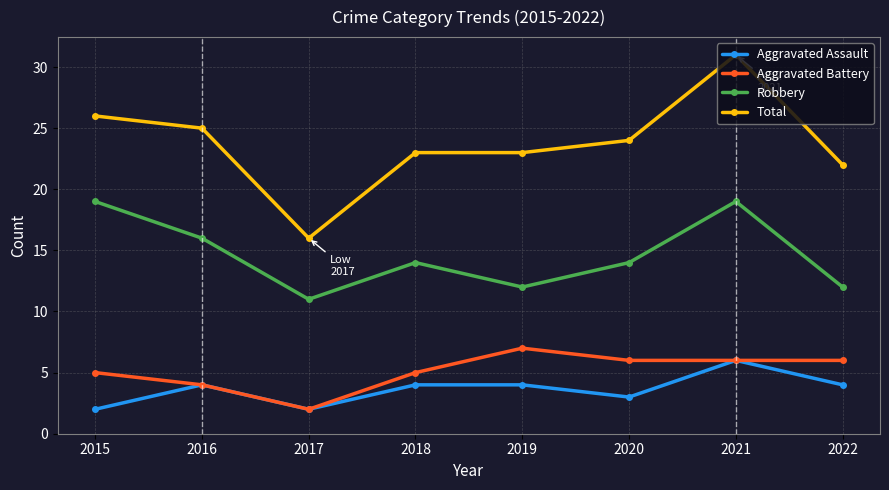

Rank the series at 2020 from lowest to highest value.

Aggravated Assault, Aggravated Battery, Robbery, Total